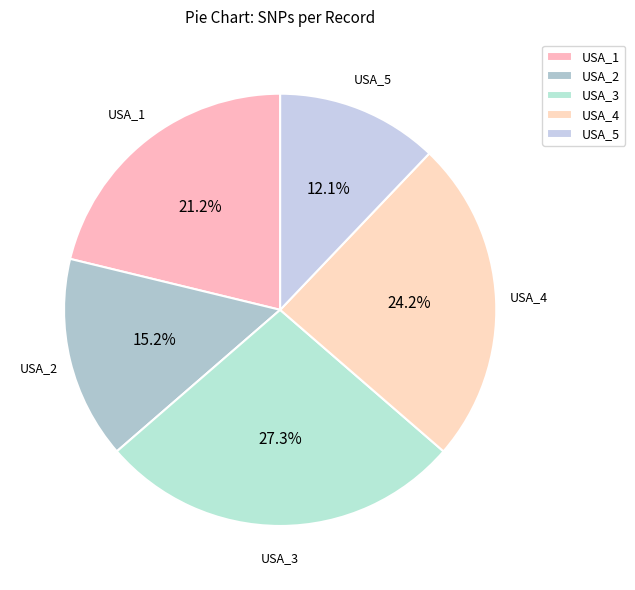

Which has a higher value, USA_3 or USA_1?

USA_3